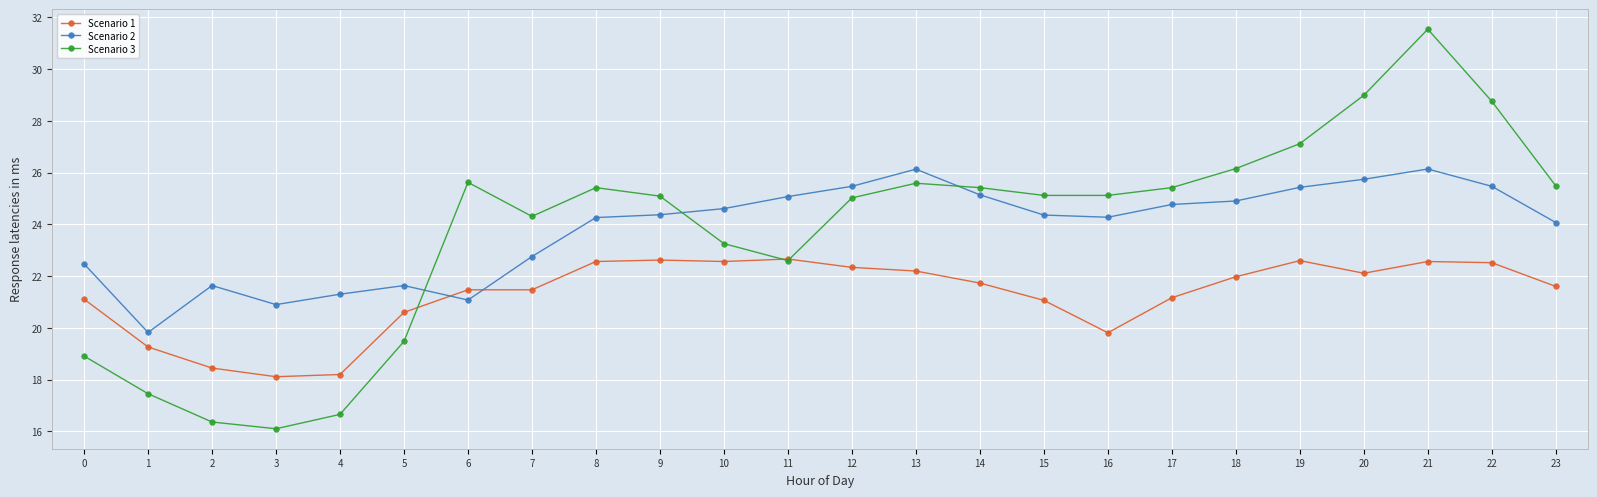

What is the value of the Scenario 3 point at the 3rd from the left?

16.4